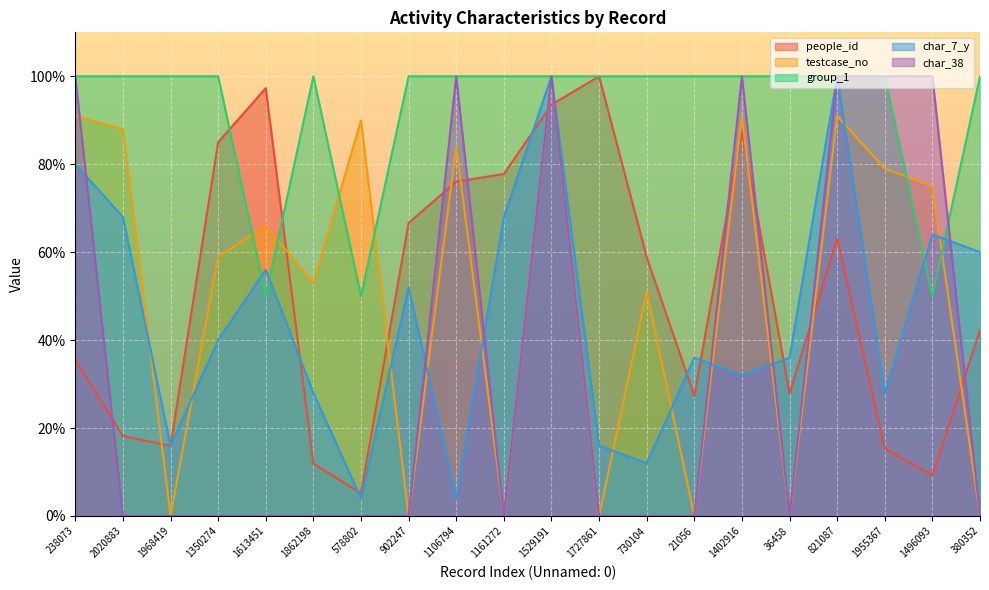

Reading right to left, transcribe all the data shown in this chart.

people_id: 42.3	9.2	15.4	63.1	27.9	87.6	27.3	58.9	100.0	93.5	77.8	76.0	66.6	5.2	11.9	97.3	85.0	16.0	18.2	35.6
testcase_no: 0.0	75.0	79.0	91.0	0.0	91.0	0.0	51.0	0.0	100.0	0.0	84.0	0.0	90.0	53.0	66.0	59.0	0.0	88.0	91.0
group_1: 100.0	50.0	100.0	100.0	100.0	100.0	100.0	100.0	100.0	100.0	100.0	100.0	100.0	50.0	100.0	50.0	100.0	100.0	100.0	100.0
char_7_y: 60.0	64.0	28.0	100.0	36.0	32.0	36.0	12.0	16.0	100.0	68.0	4.0	52.0	4.0	28.0	56.0	40.0	16.0	68.0	80.0
char_38: 0.0	100.0	100.0	100.0	0.0	100.0	0.0	0.0	0.0	100.0	0.0	100.0	0.0	0.0	0.0	0.0	0.0	0.0	0.0	100.0